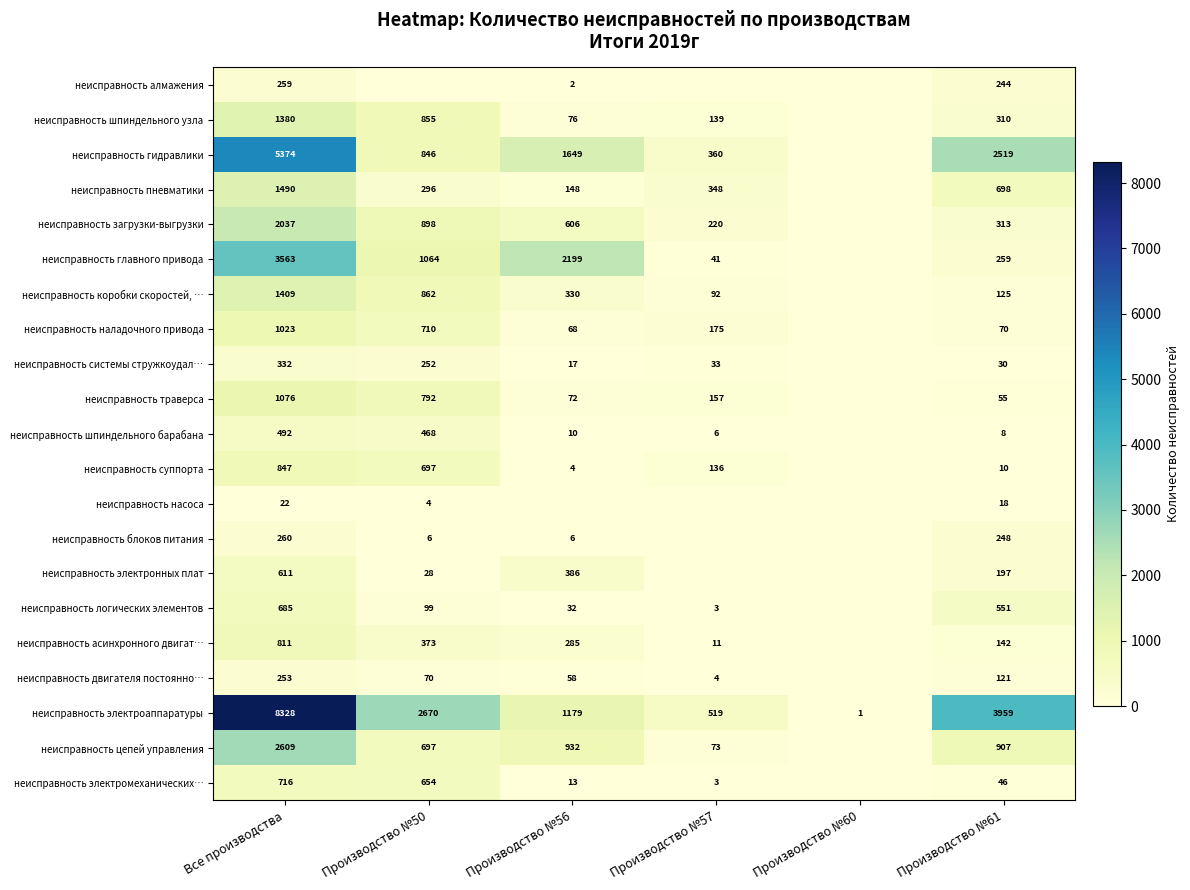

At Все производства, list the series in order from largest to smallest.

неисправность электроаппаратуры, неисправность гидравлики, неисправность главного привода, неисправность цепей управления, неисправность загрузки-выгрузки, неисправность пневматики, неисправность коробки скоростей, …, неисправность шпиндельного узла, неисправность траверса, неисправность наладочного привода, неисправность суппорта, неисправность асинхронного двигат…, неисправность электромеханических…, неисправность логических элементов, неисправность электронных плат, неисправность шпиндельного барабана, неисправность системы стружкоудал…, неисправность блоков питания, неисправность алмажения, неисправность двигателя постоянно…, неисправность насоса